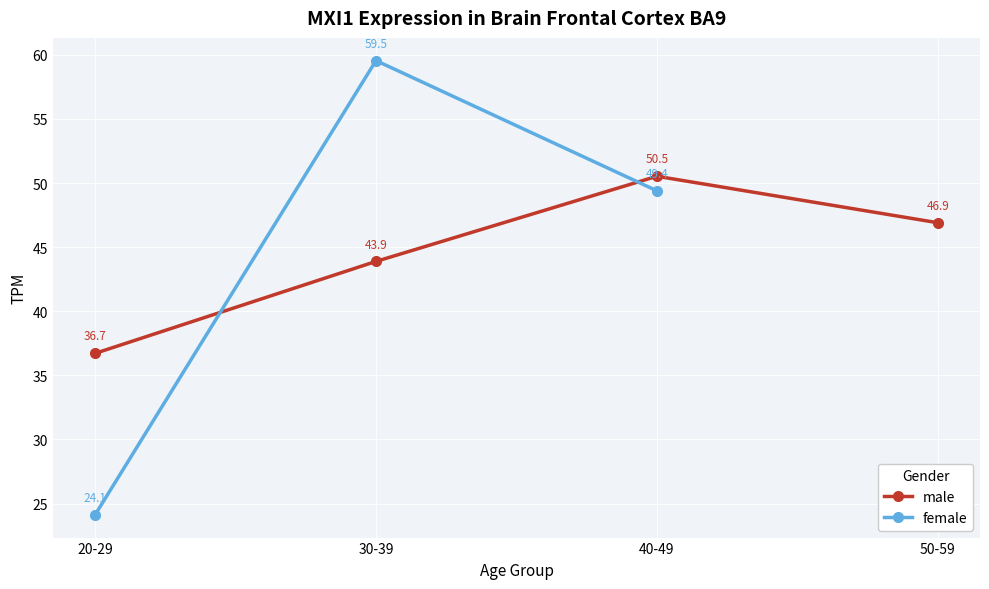

What is the label of the 4th point from the right?

20-29